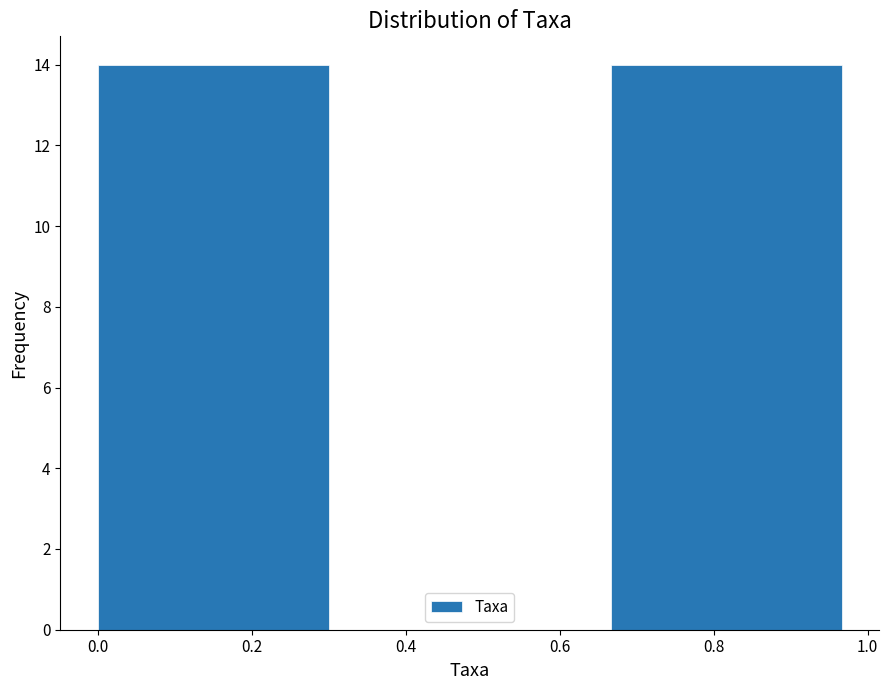

How tall is the bar that spans 0.00 to 0.34 on the x-axis? Neither the bar edges nor the heights are printed on the chart, so give them approximately, as read against the axes.

14